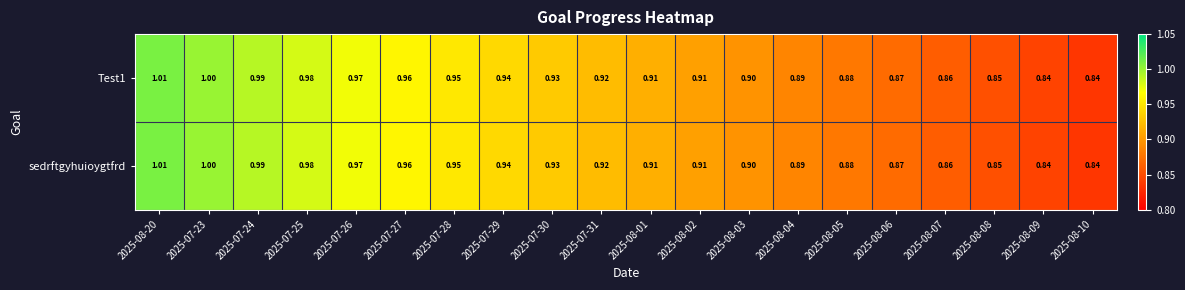

Is the value of Test1 at 2025-07-24 greater than the value of sedrftgyhuioygtfrd at 2025-07-29?

Yes